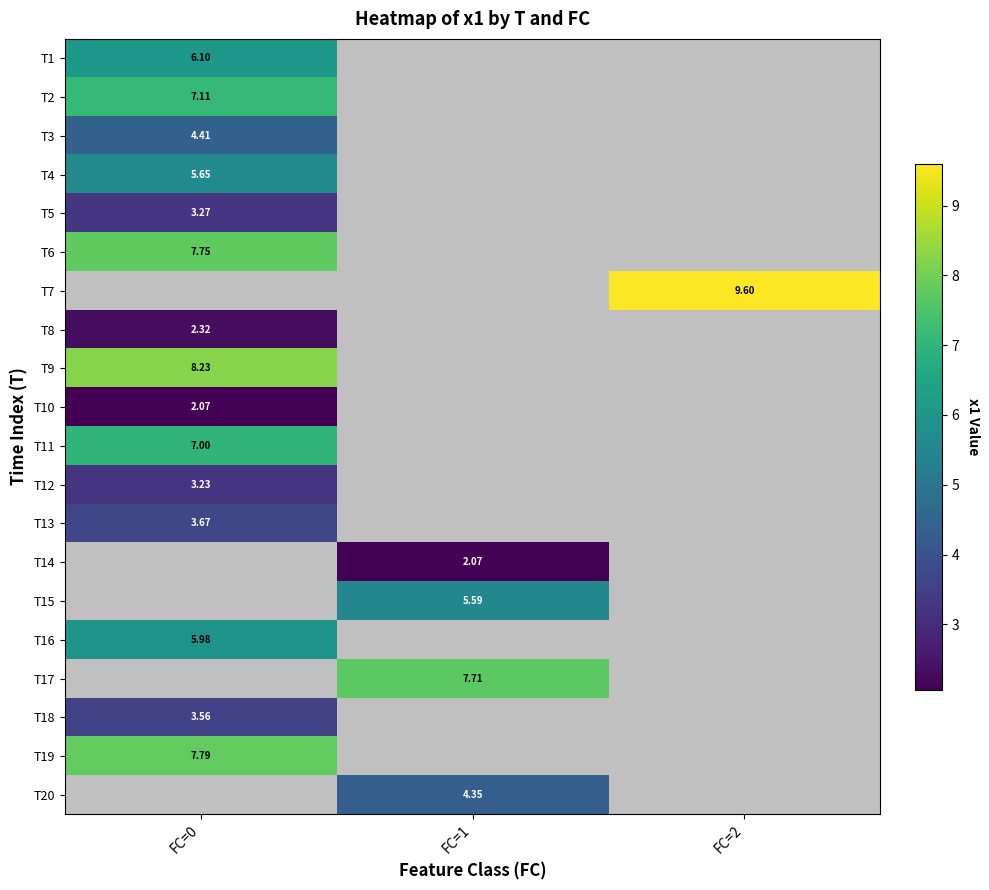

Is the value of T18 at FC=0 greater than the value of T19 at FC=0?

No